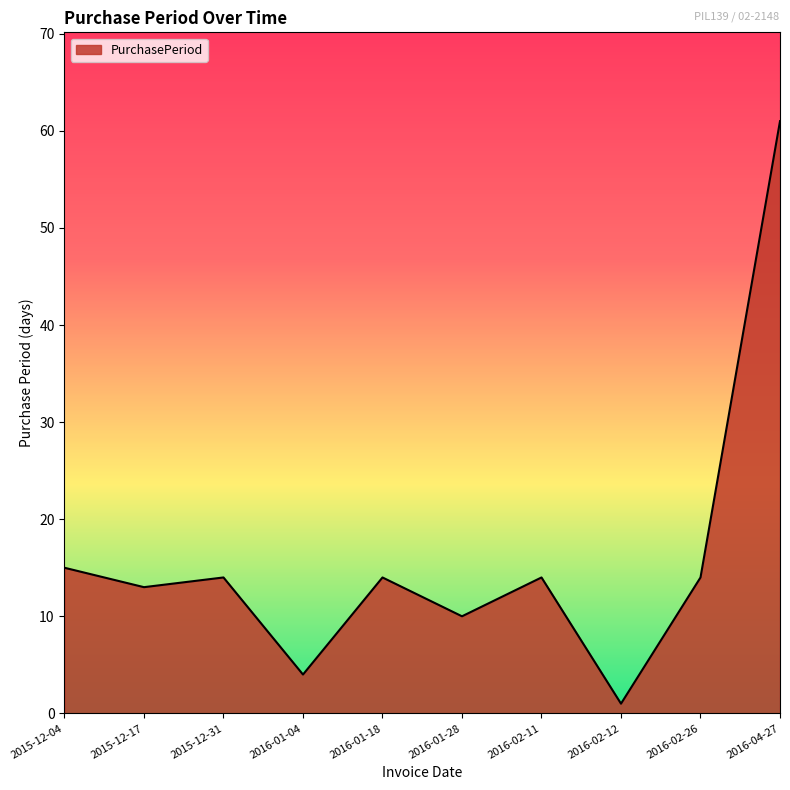

What is the change in value from 2016-02-11 to 2016-02-12?

-13